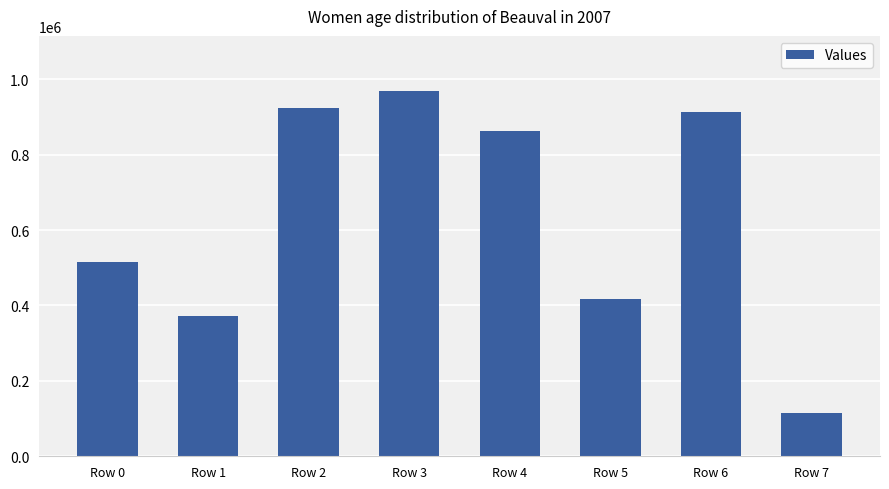

Read the value at Row 5, to the nearest 50.

417000